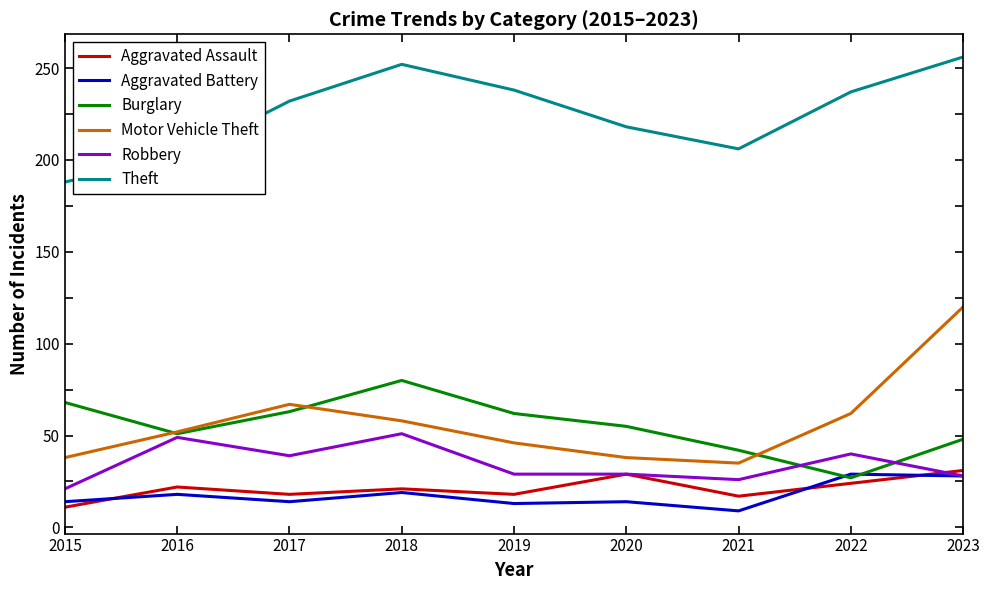

Where is Theft nearest to the value 222?

2020